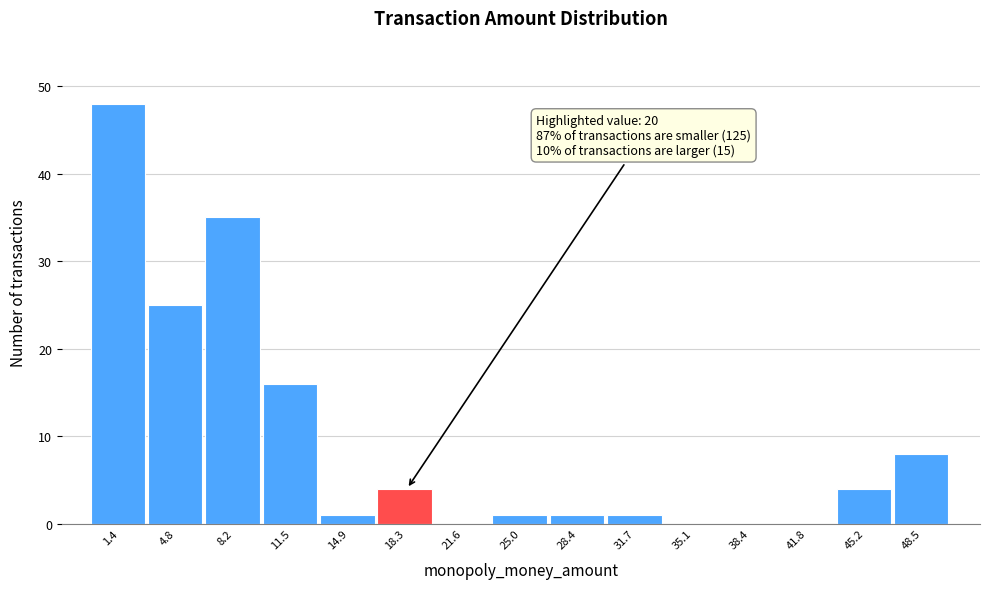

Reading left to right, extract all data points from this chart.

1.4=48	4.8=25	8.2=35	11.5=16	14.9=1	18.3=4	21.6=0	25.0=1	28.4=1	31.7=1	35.1=0	38.4=0	41.8=0	45.2=4	48.5=8